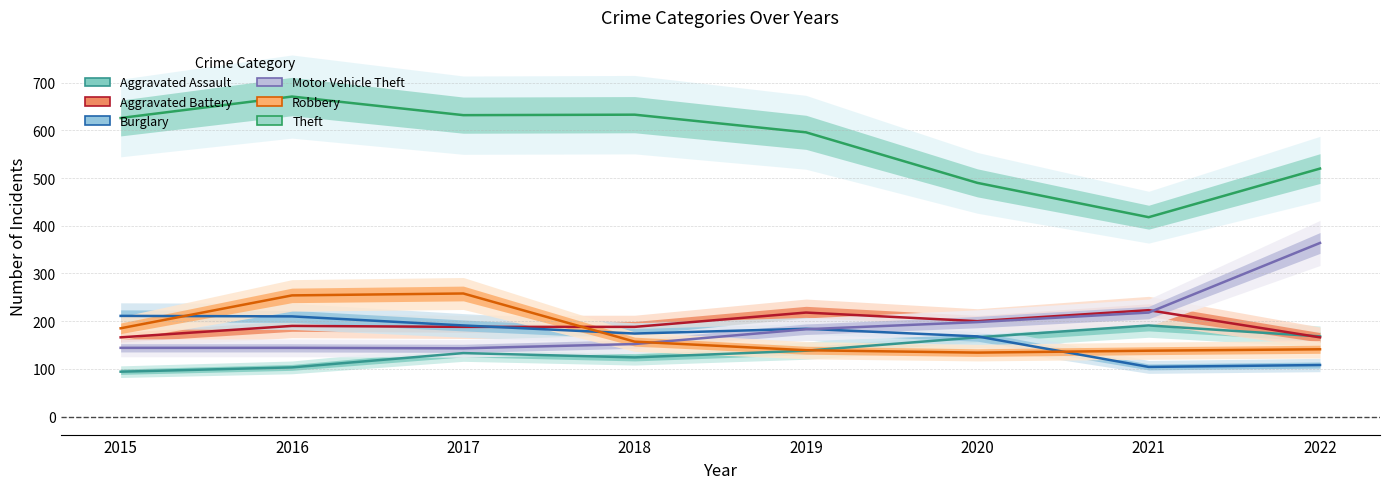

Is the value of Aggravated Battery at 2015 greater than the value of Motor Vehicle Theft at 2022?

No